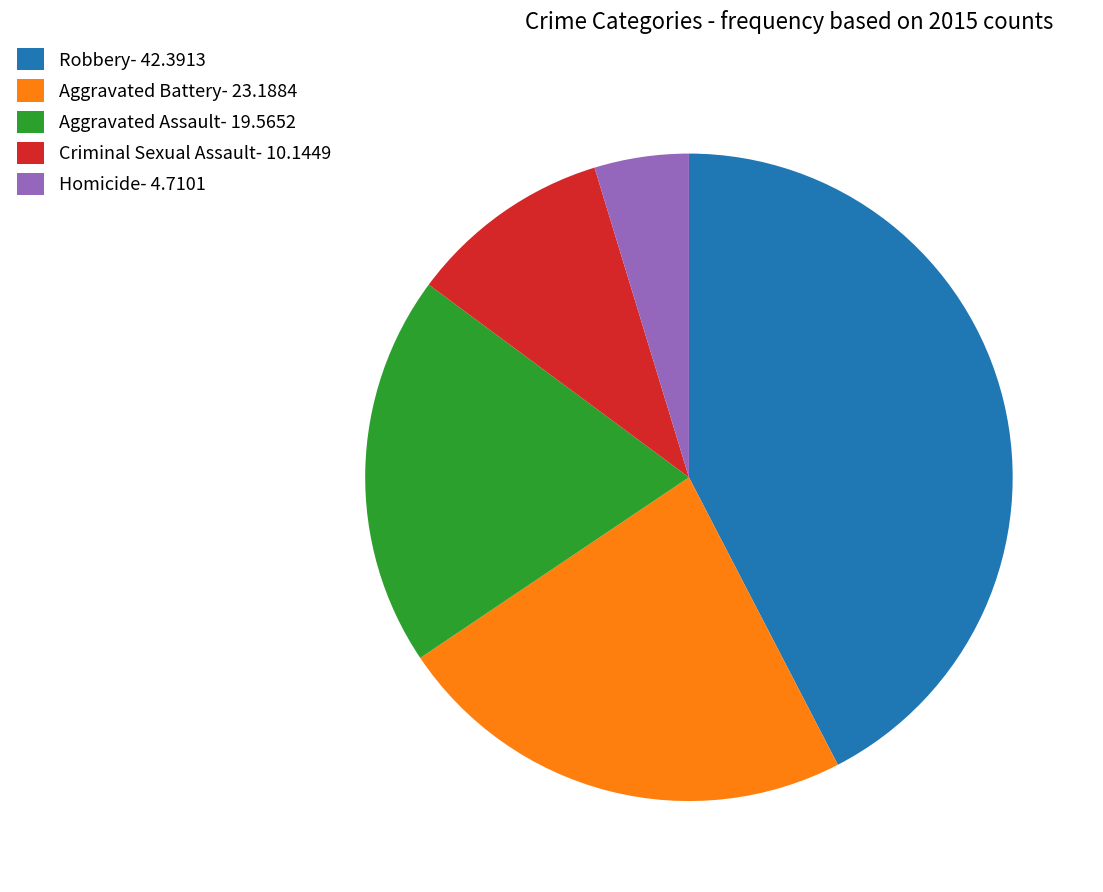

How many slices are in this pie chart?

5